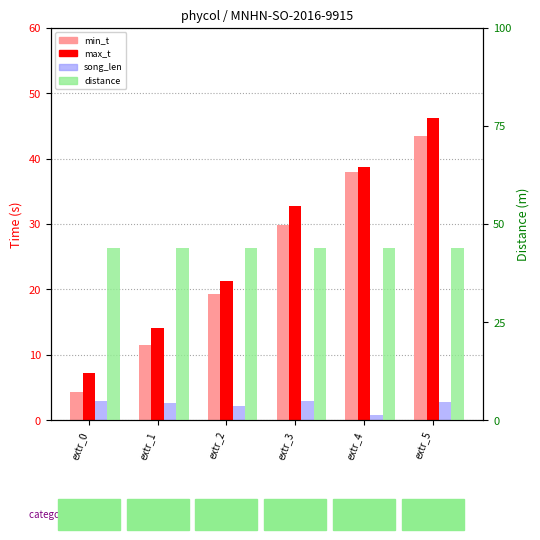

What is the difference between the second highest and minimum values in the song_len series?

2.0